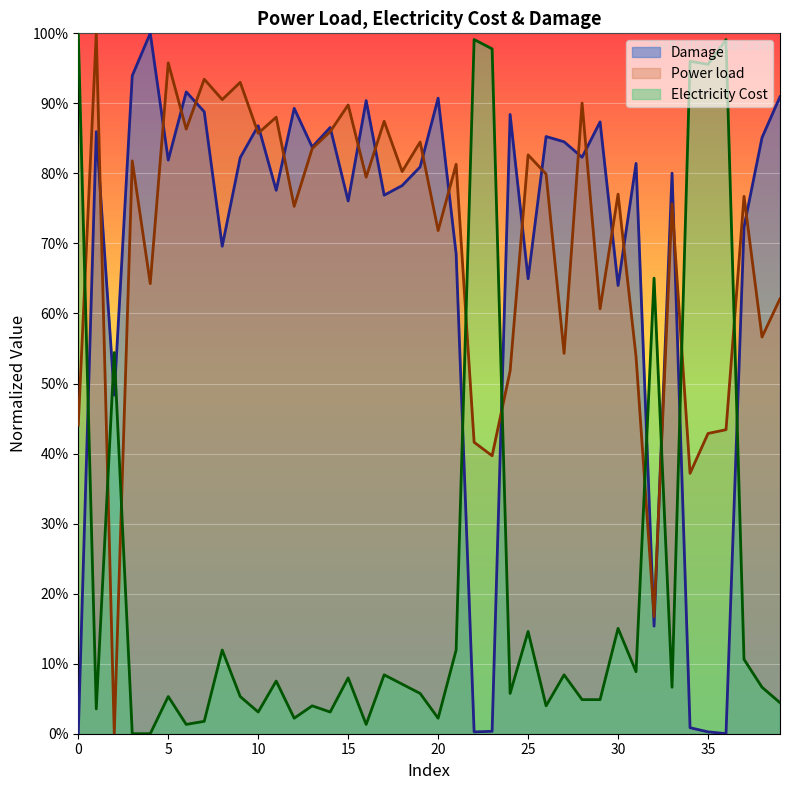

Where is the first local minimum for Electricity Cost?

1